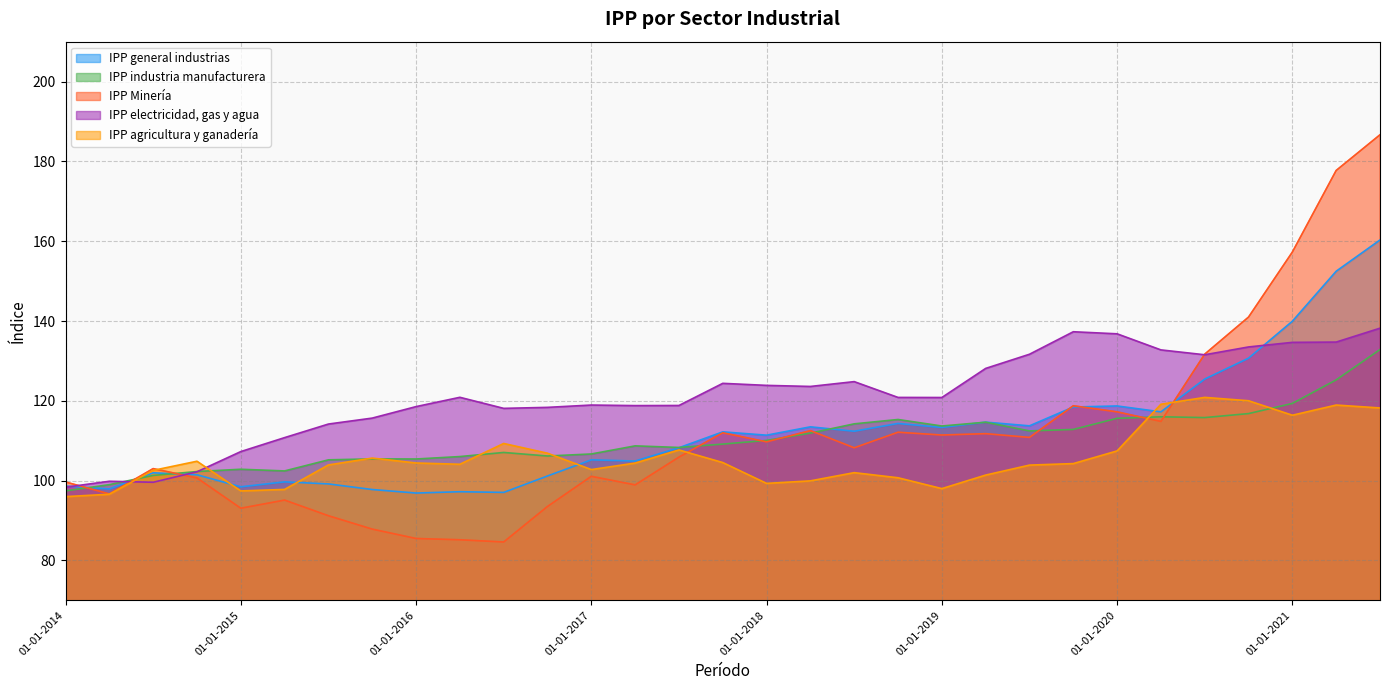

The IPP agricultura y ganadería series shows 102.6 at 01-07-2014. True or false?

True